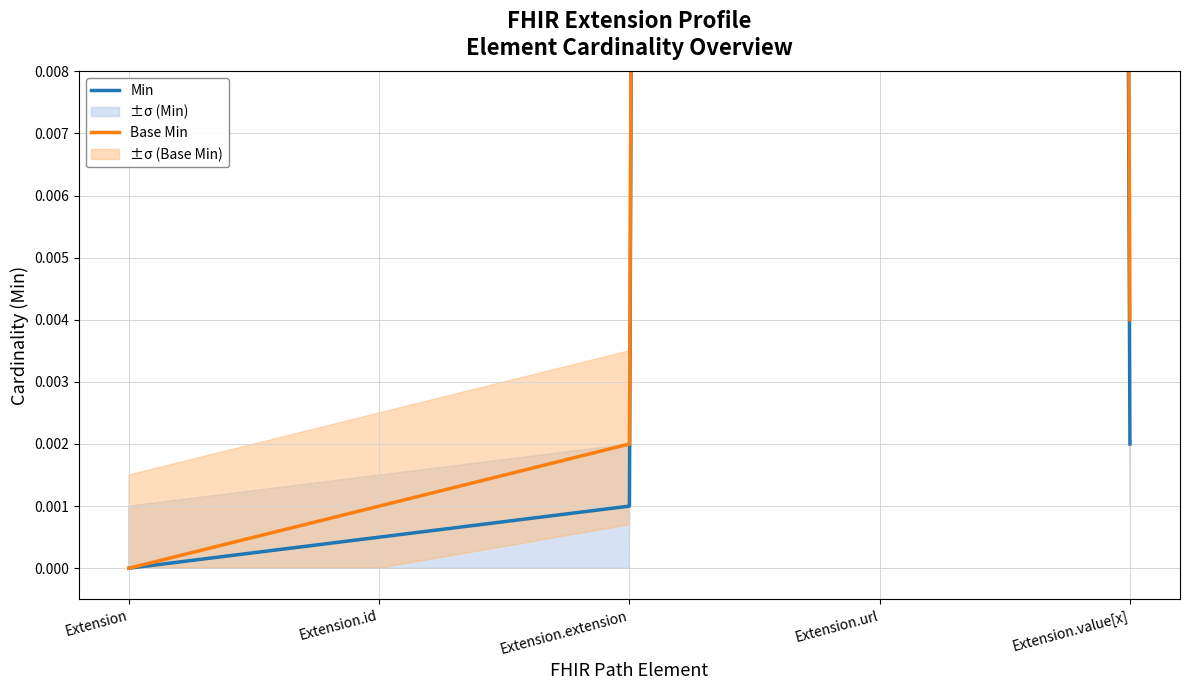

Which category has the lowest value in the Min series?

Extension